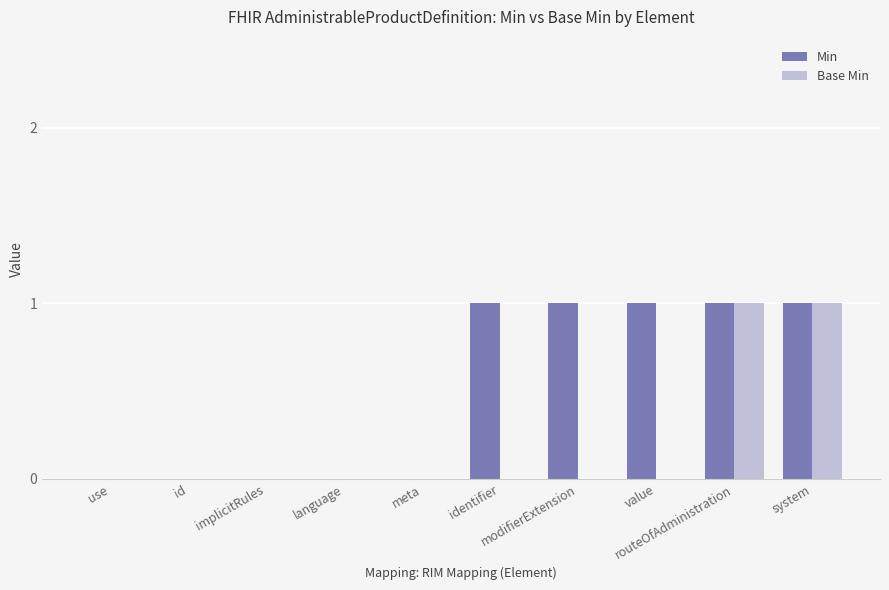

Which series has the widest spread of values?

Min